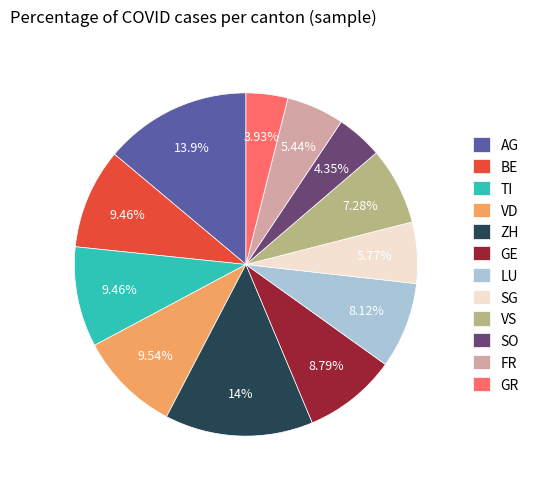

The FR slice represents 1% of the pie. True or false?

False